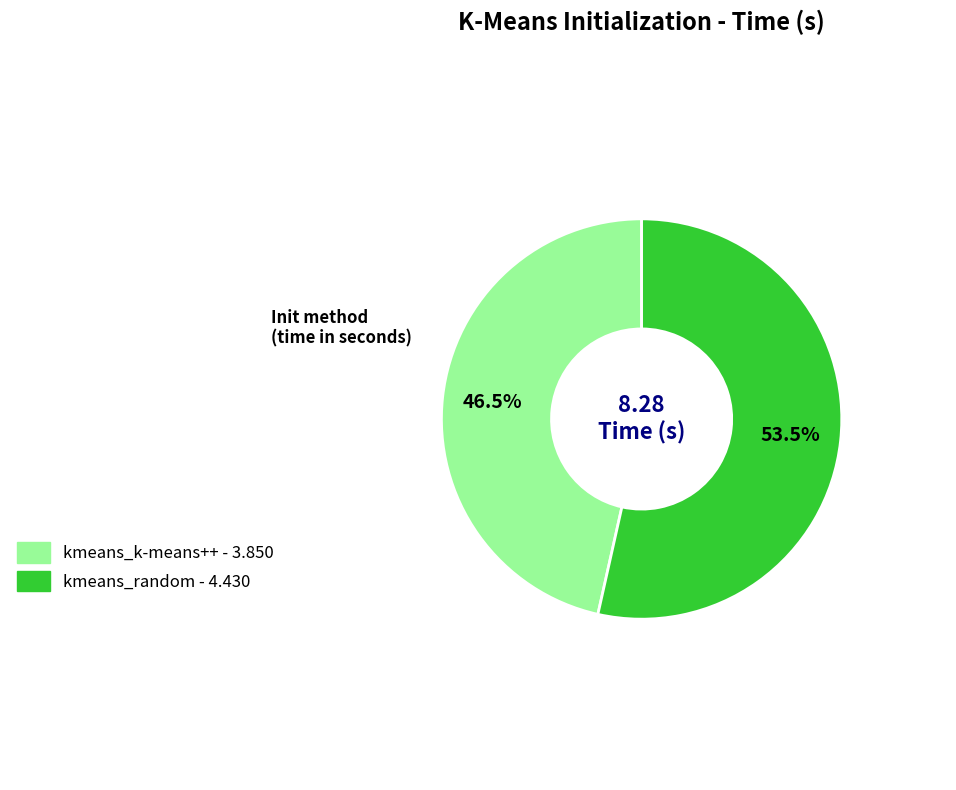

To the nearest percent, what is the difference between the kmeans_random and kmeans_k-means++ slice percentages?

7%